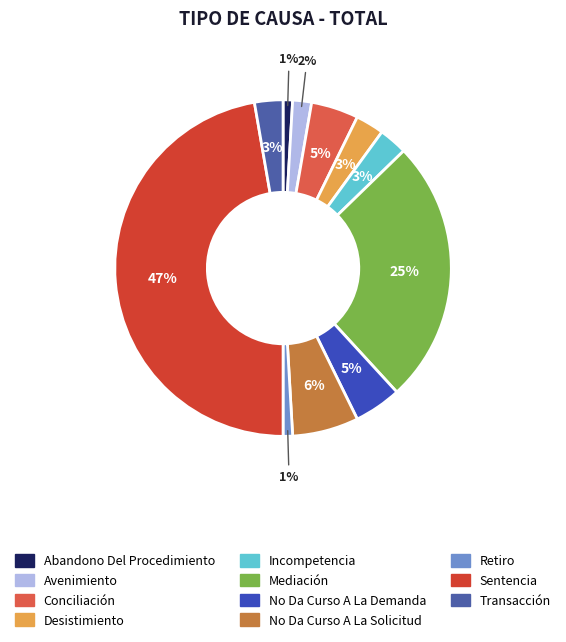

To the nearest percent, what is the difference between the Conciliación and Abandono Del Procedimiento slice percentages?

4%